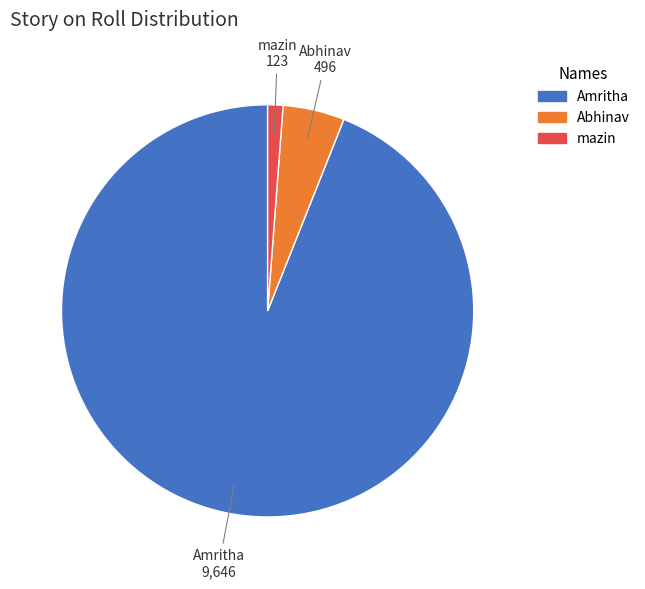

How many slices are in this pie chart?

3